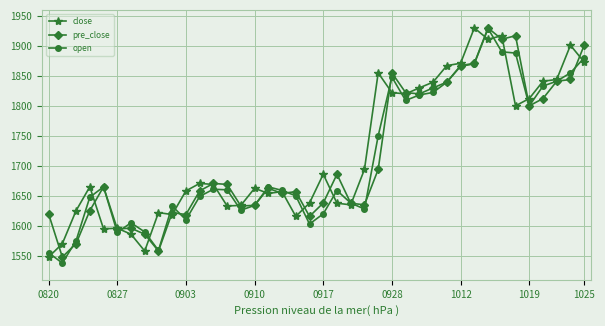

What is the maximum value for open?

1928.9